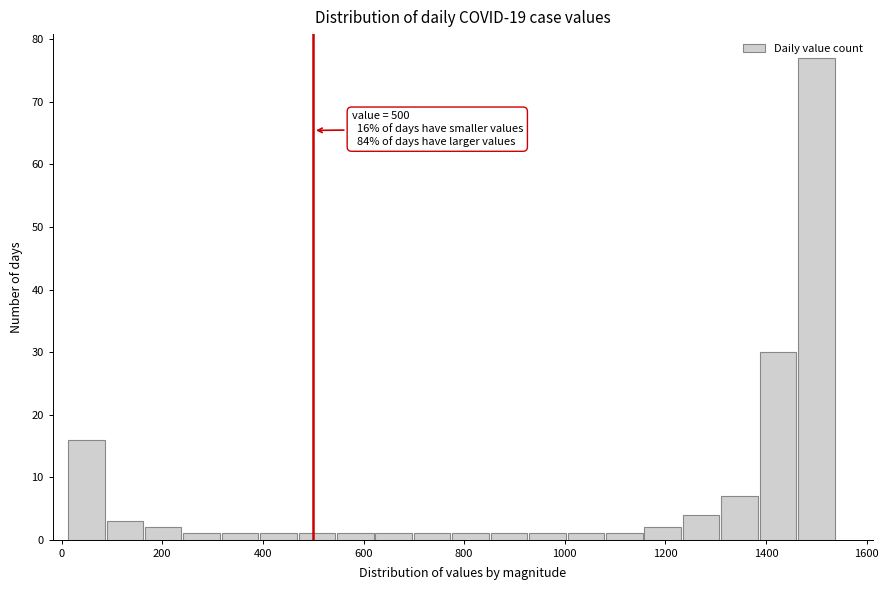

Read against the x-axis, roughly where is the centre of the tallest bar?

1500